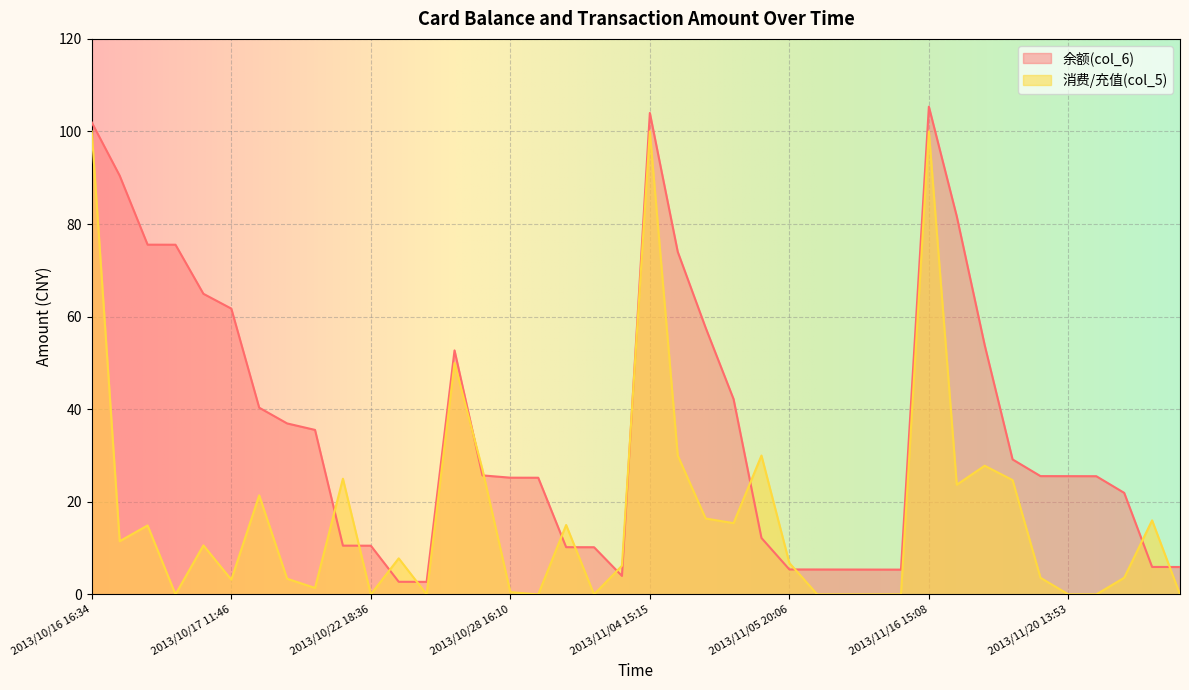

What is the label of the 8th point from the right?

2013/11/17 14:23